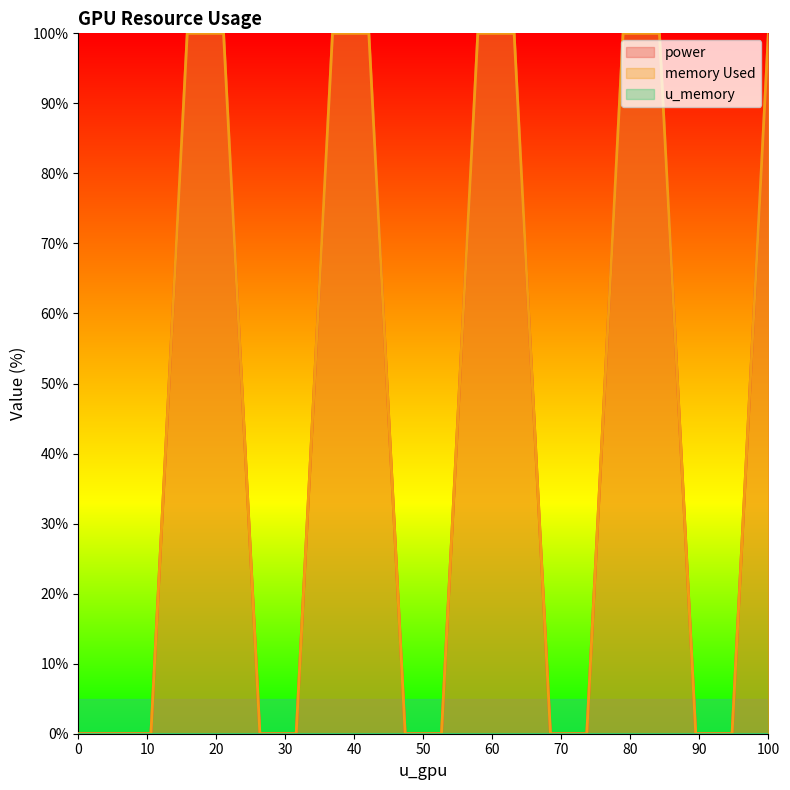

At how many categories does at least one series exceed 51?

9